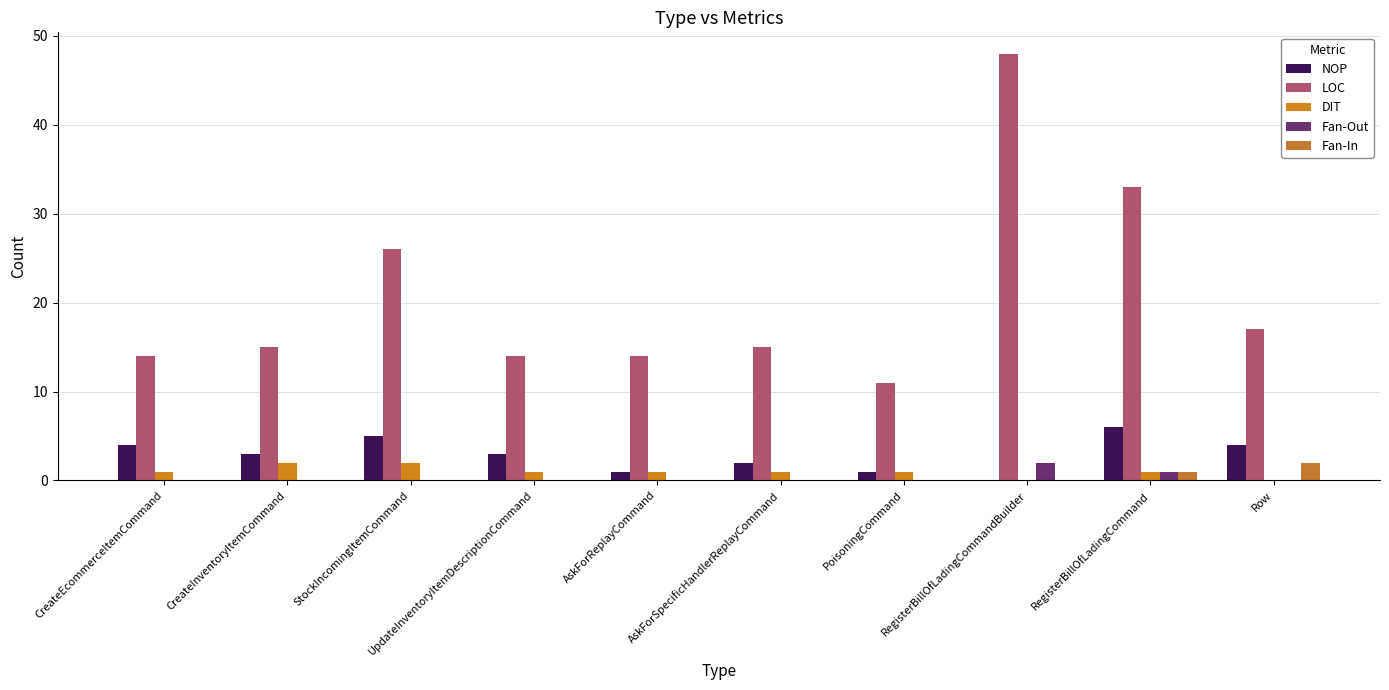

At which label does Fan-Out reach its peak?

RegisterBillOfLadingCommandBuilder